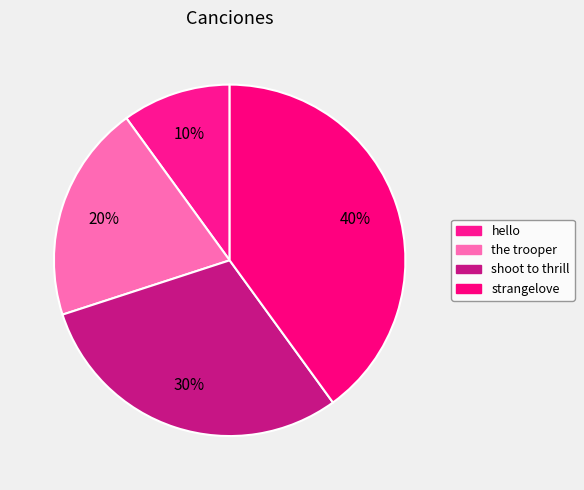

Does shoot to thrill account for over 50% of the chart?

No